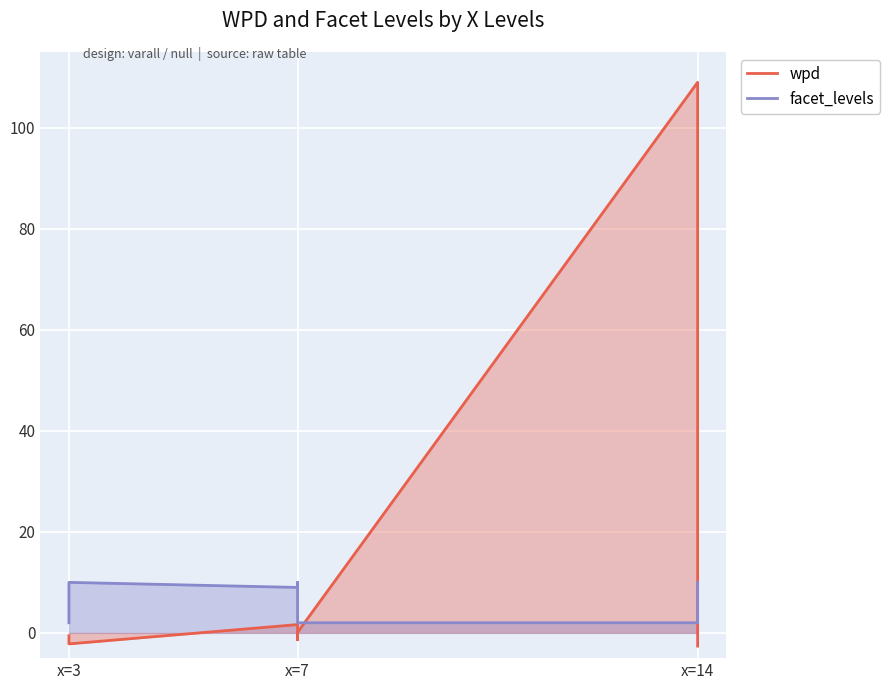

How many lines are shown in the chart?

2